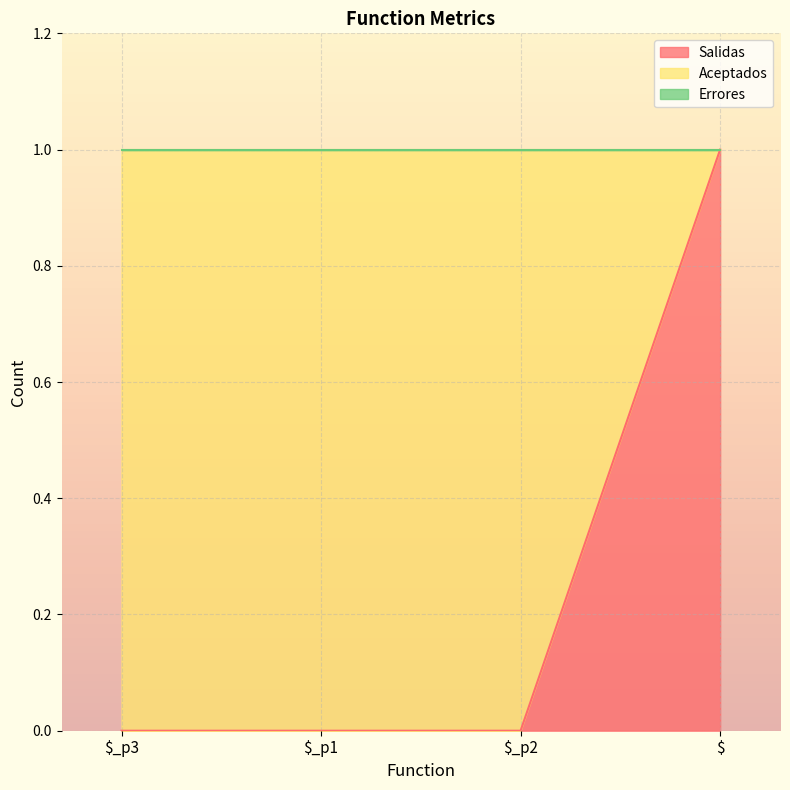

The value of Aceptados at $ is 1. True or false?

False